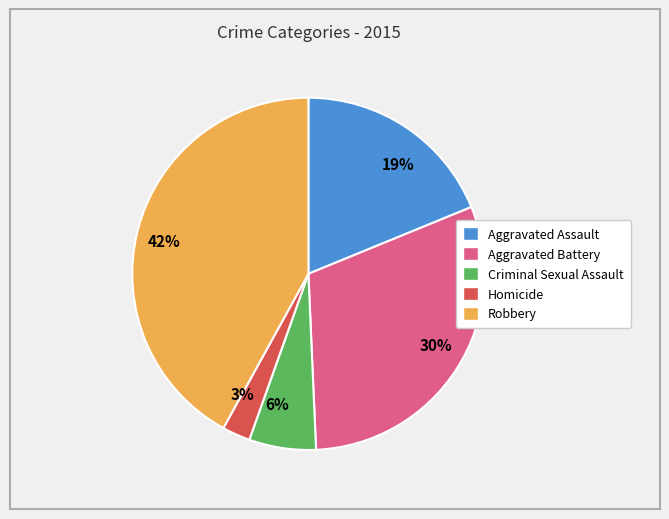

Which slice is the smallest?

3%